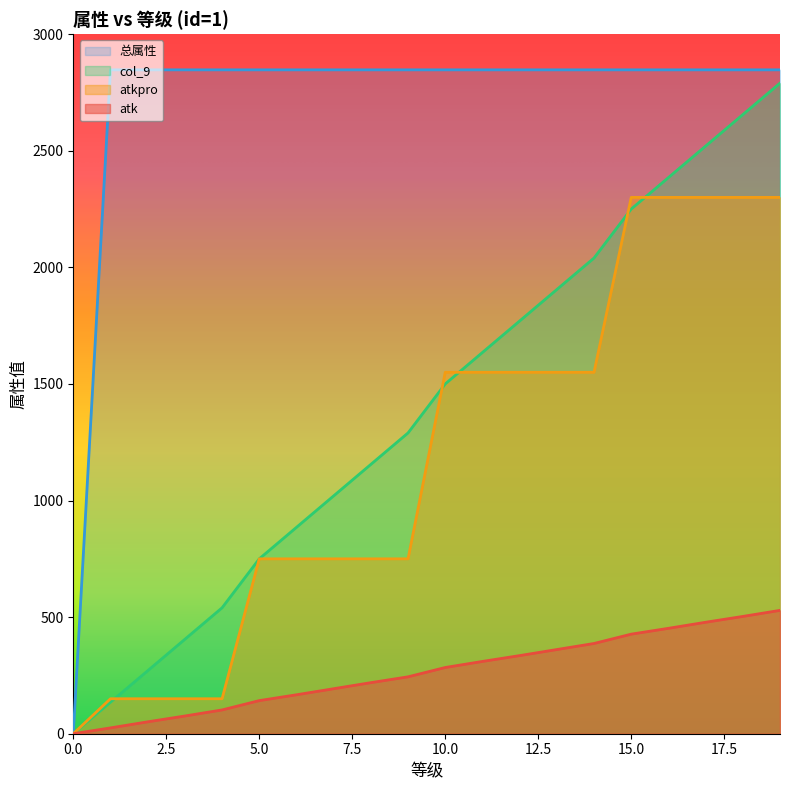

Count the number of data series in this chart.

4